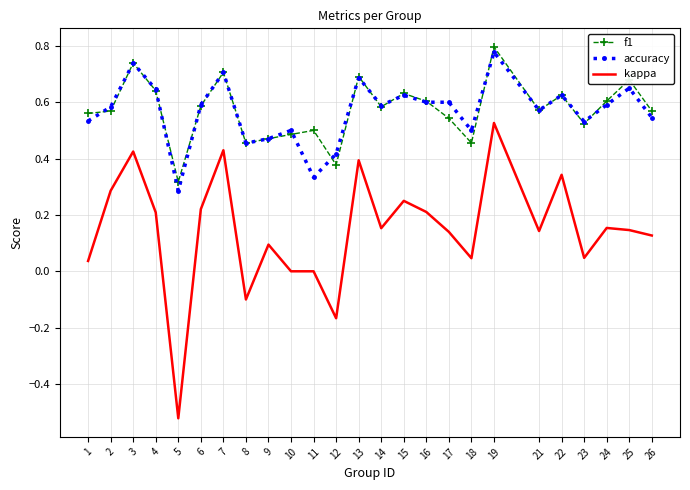

The f1 series shows 0.5 at 10. True or false?

True